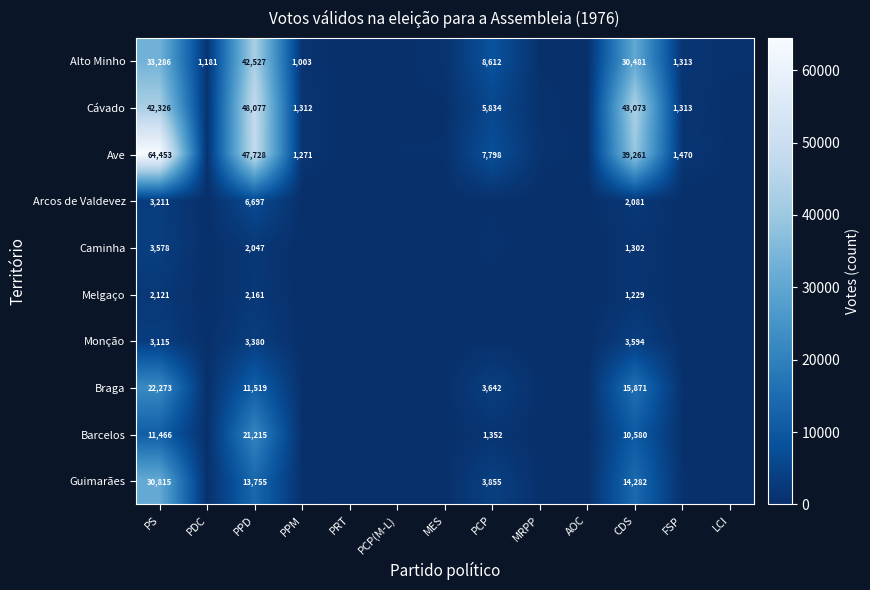

The value of Ave at PS is 85438. True or false?

False